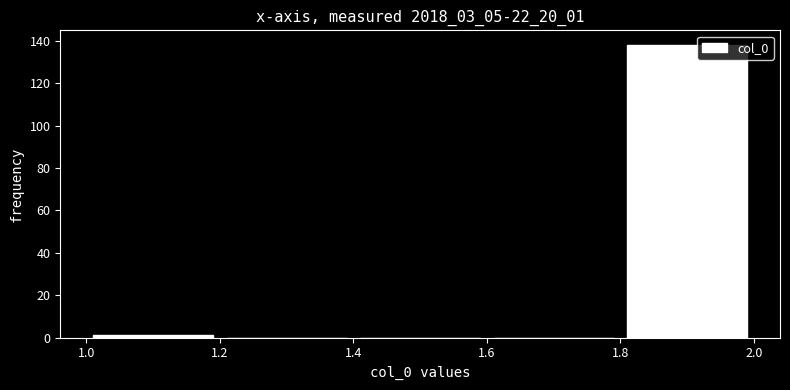

What is the height of the bar covering 1.8 to 2.0 on the x-axis? The values are not printed on the chart, so give them approximately, as read against the axis.

138